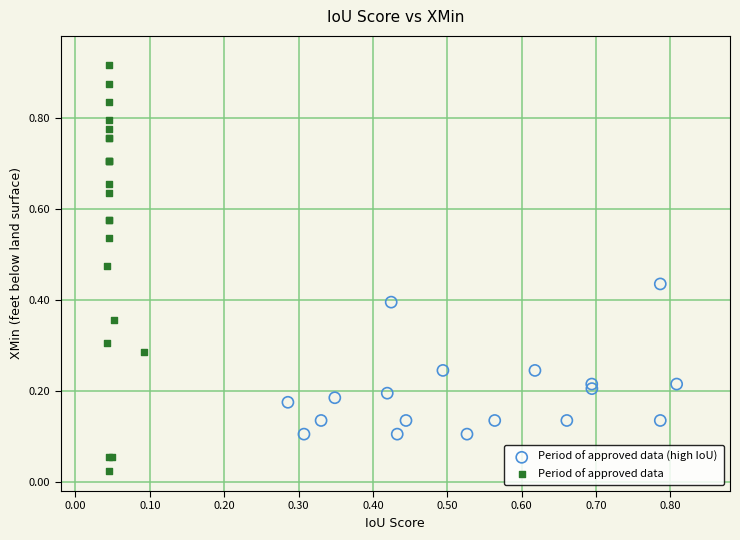

Which series has the largest Y range (max minus min)?

Period of approved data